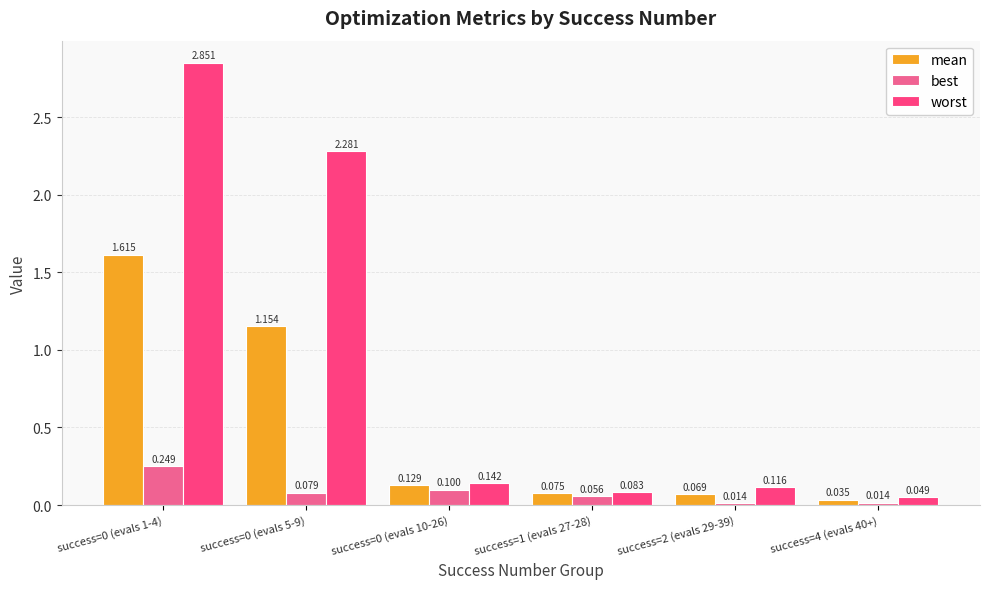

Which series has the largest total across all categories?

worst